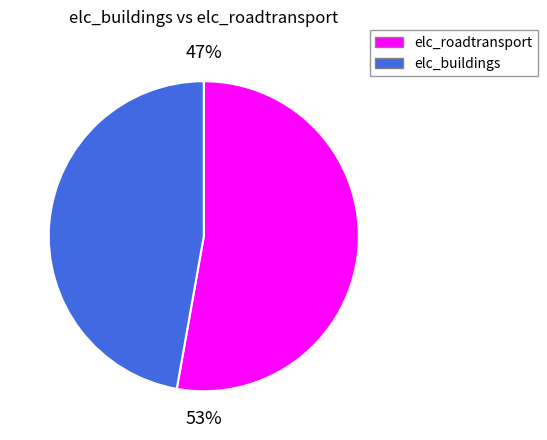

What portion of the pie excludes elc_buildings?

52.8%